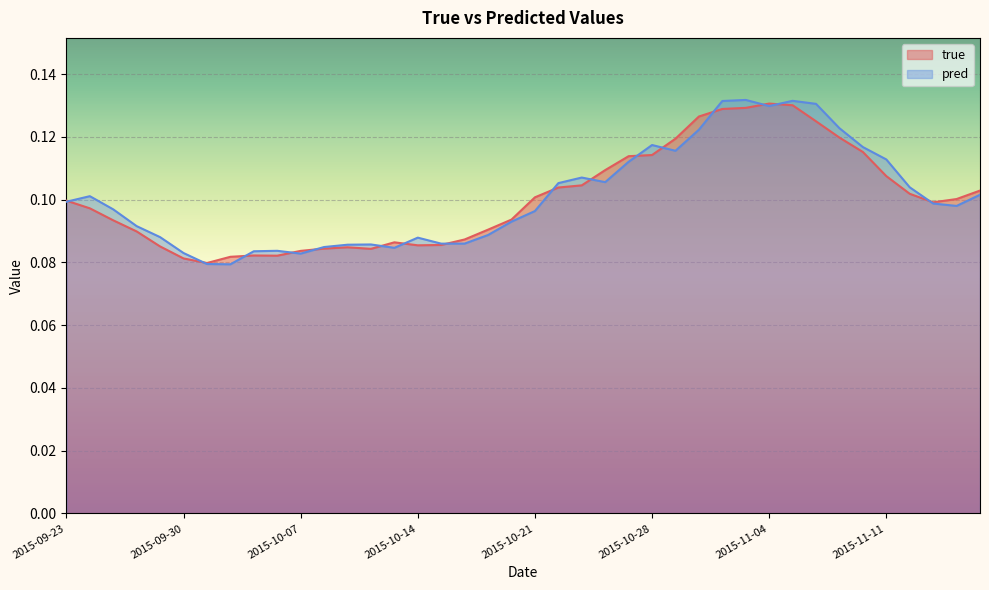

What is the label of the 24th point from the left?

2015-10-26